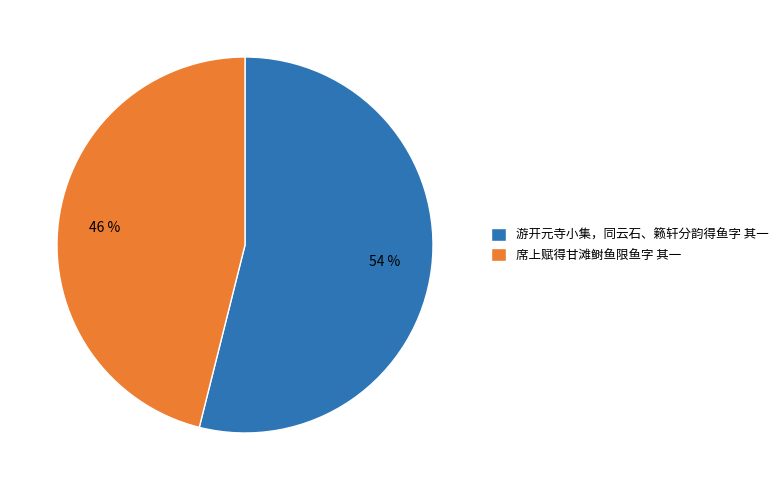

What is the smallest slice in the pie chart?

席上赋得甘滩鲥鱼限鱼字 其一